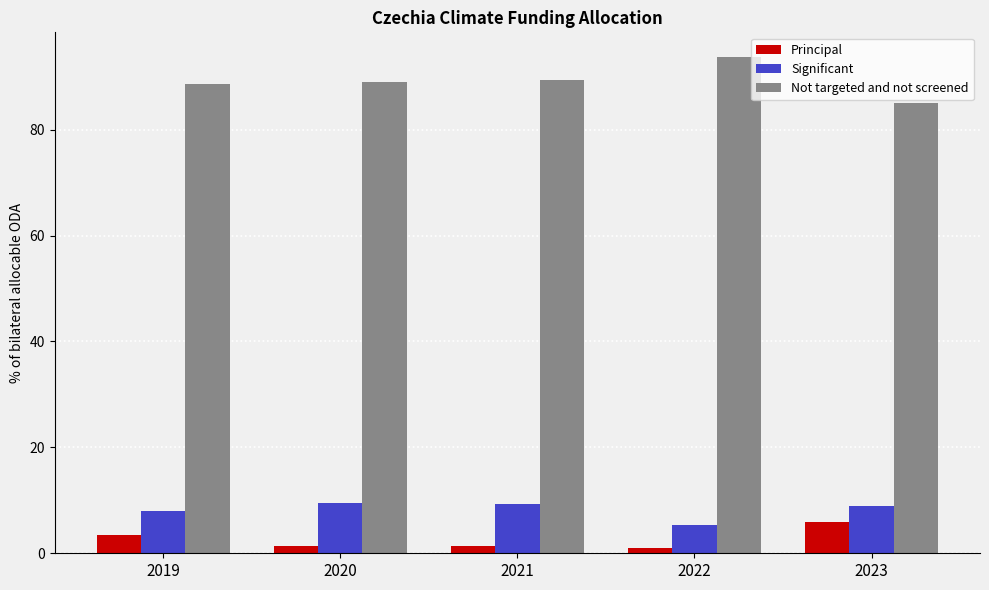

What is the total value across all series at 2020?

100.0